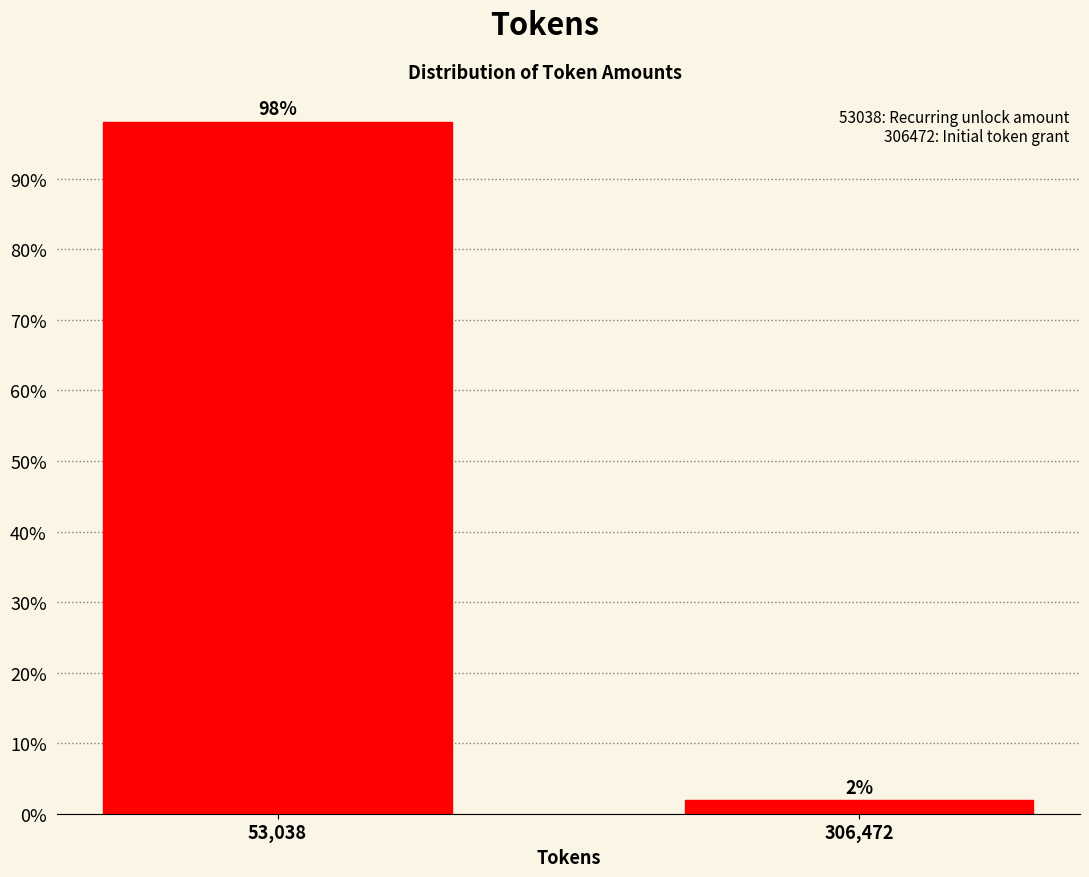

What is the sum of all values?

100.0